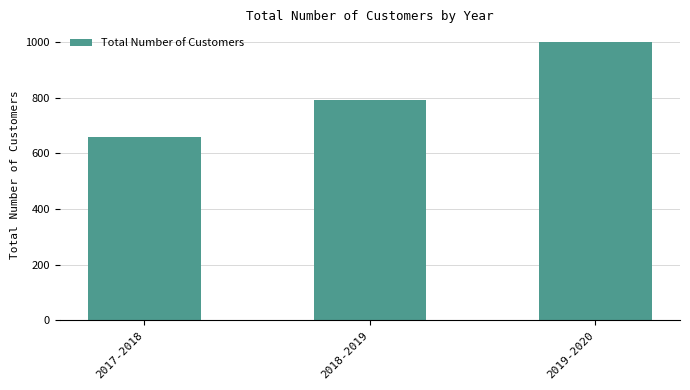

At which label is the value closest to 829?

2018-2019